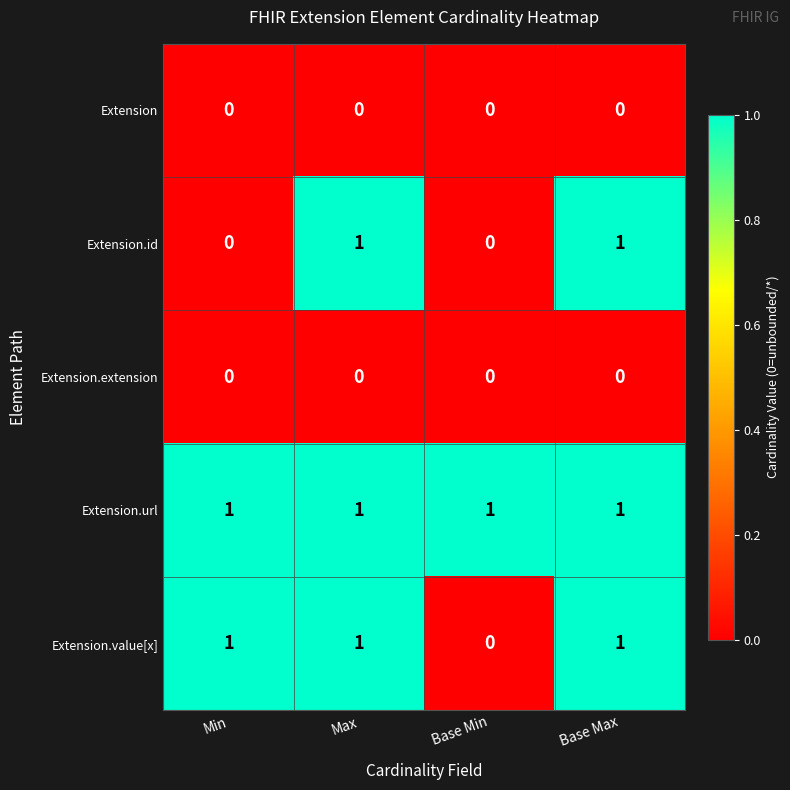

Which series changed the most between Min and Base Max?

Extension.id